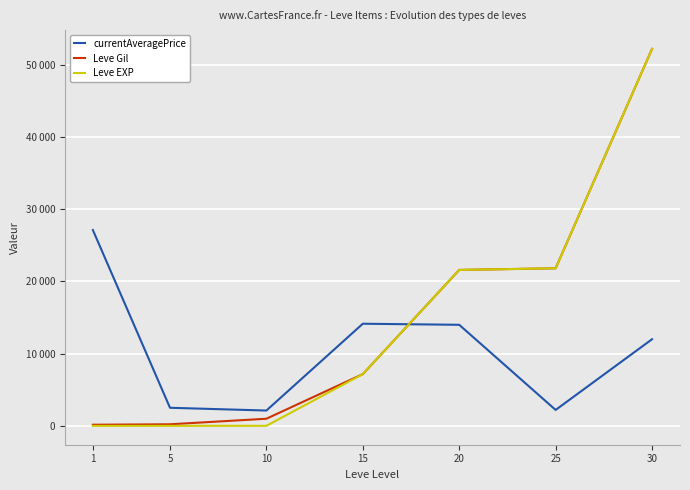

At which category is the sum across all series the highest?

30